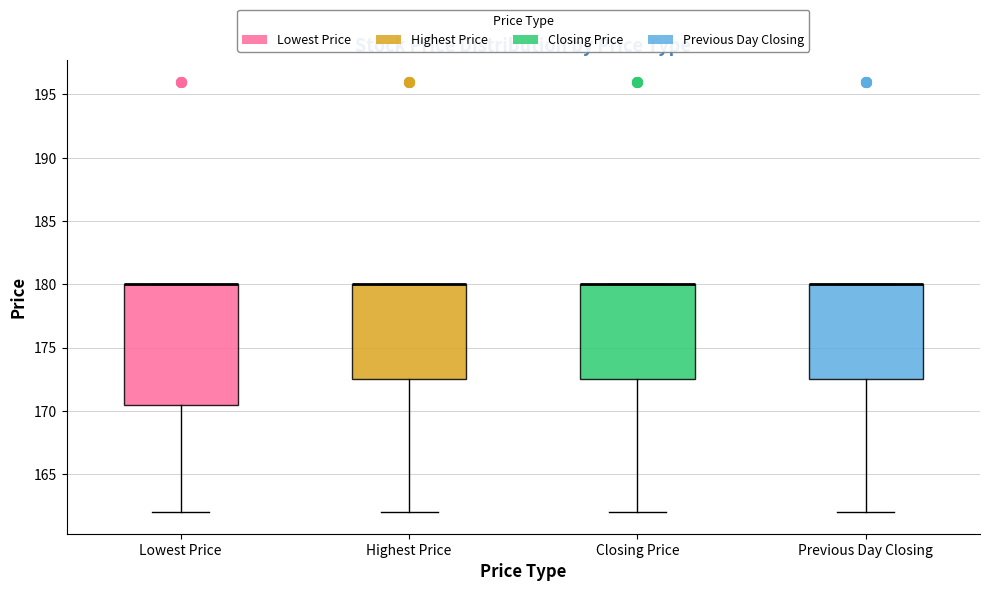

Where is the lower edge of the box for Highest Price on the y-axis? The values are not printed on the chart, so give them approximately, as read against the axis.

172.5